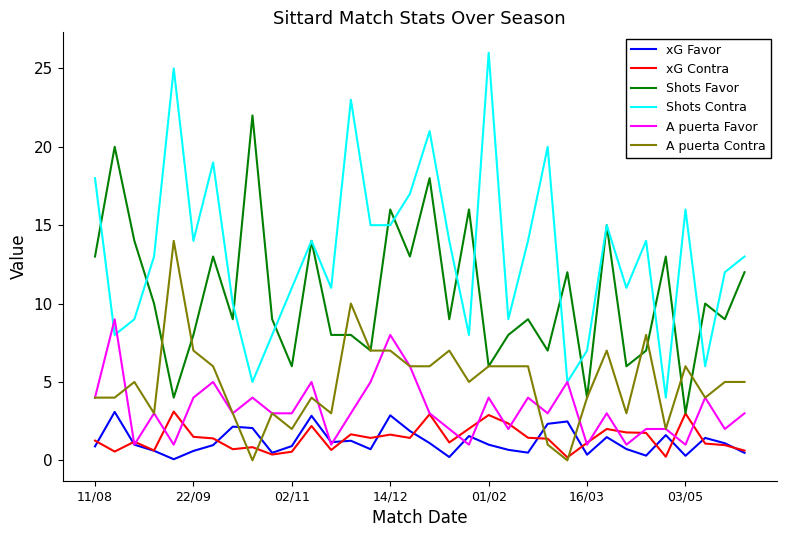

What is the greatest value displayed?

26.0